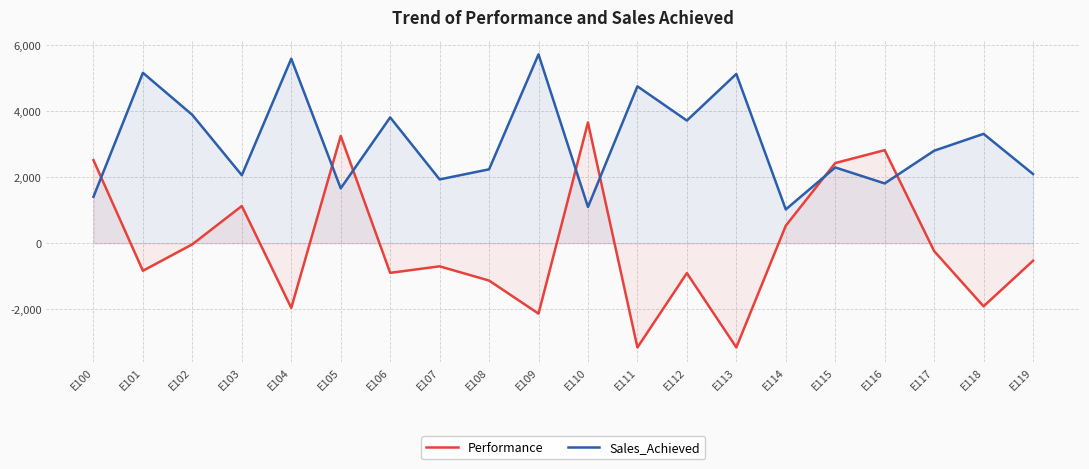

Does the chart display data point markers on the line(s)?

No